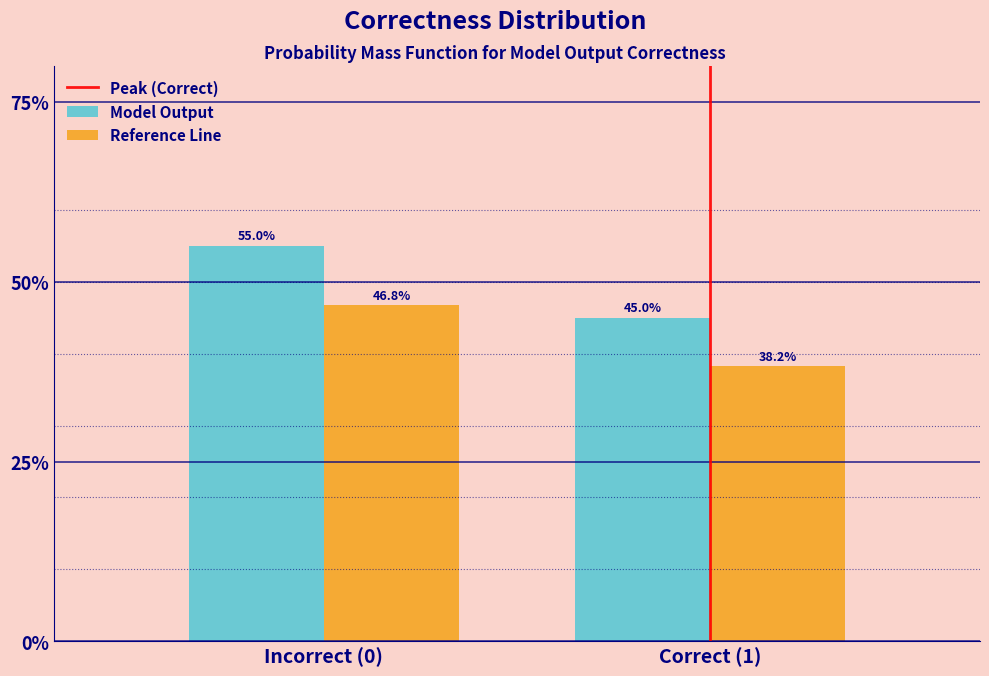

What is the difference between the maximum and minimum values in the Model Output series?

10.0